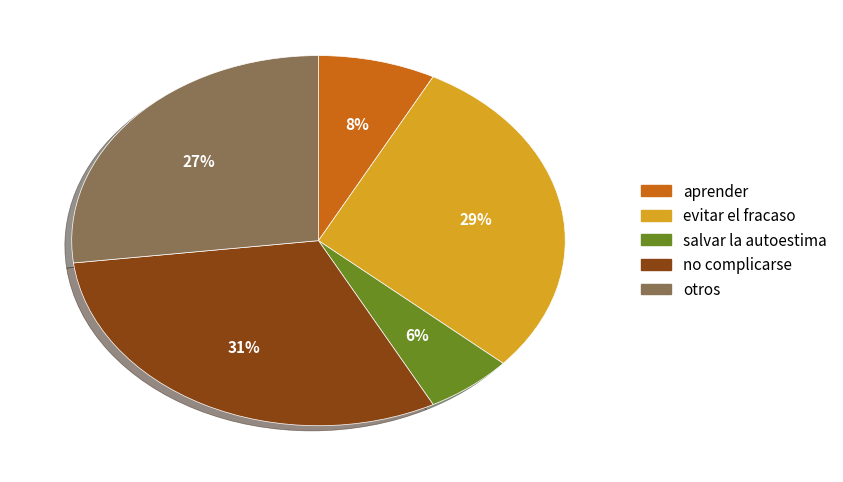

Is there any slice that represents more than half of the pie?

No